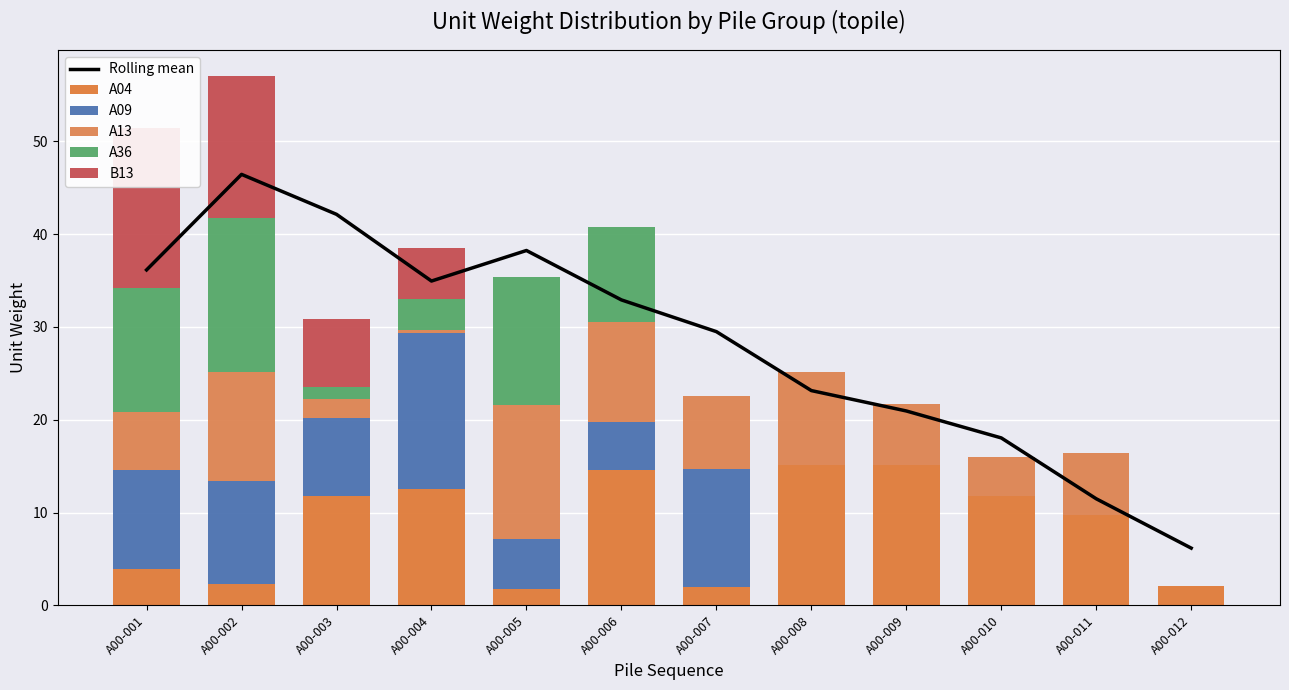

Which series has the largest total across all categories?

Rolling mean